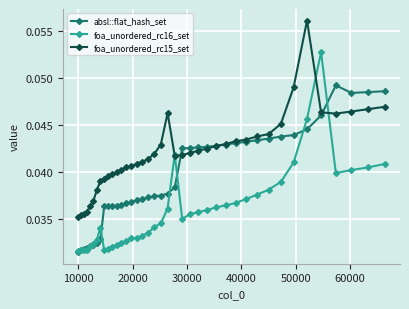

At how many categories does at least one series exceed 0?

40